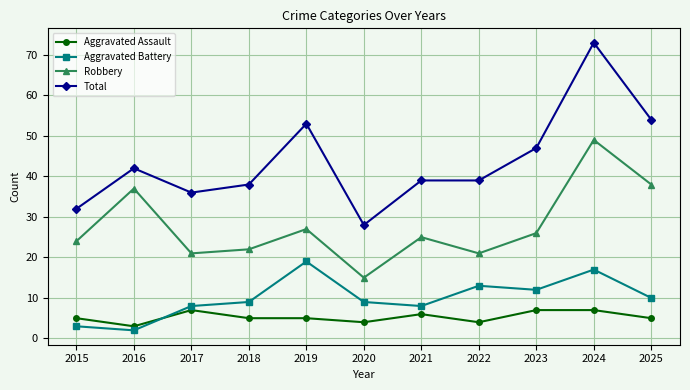

Reading right to left, what are all the values shown in this chart?

Aggravated Assault: 2025=5	2024=7	2023=7	2022=4	2021=6	2020=4	2019=5	2018=5	2017=7	2016=3	2015=5
Aggravated Battery: 2025=10	2024=17	2023=12	2022=13	2021=8	2020=9	2019=19	2018=9	2017=8	2016=2	2015=3
Robbery: 2025=38	2024=49	2023=26	2022=21	2021=25	2020=15	2019=27	2018=22	2017=21	2016=37	2015=24
Total: 2025=54	2024=73	2023=47	2022=39	2021=39	2020=28	2019=53	2018=38	2017=36	2016=42	2015=32